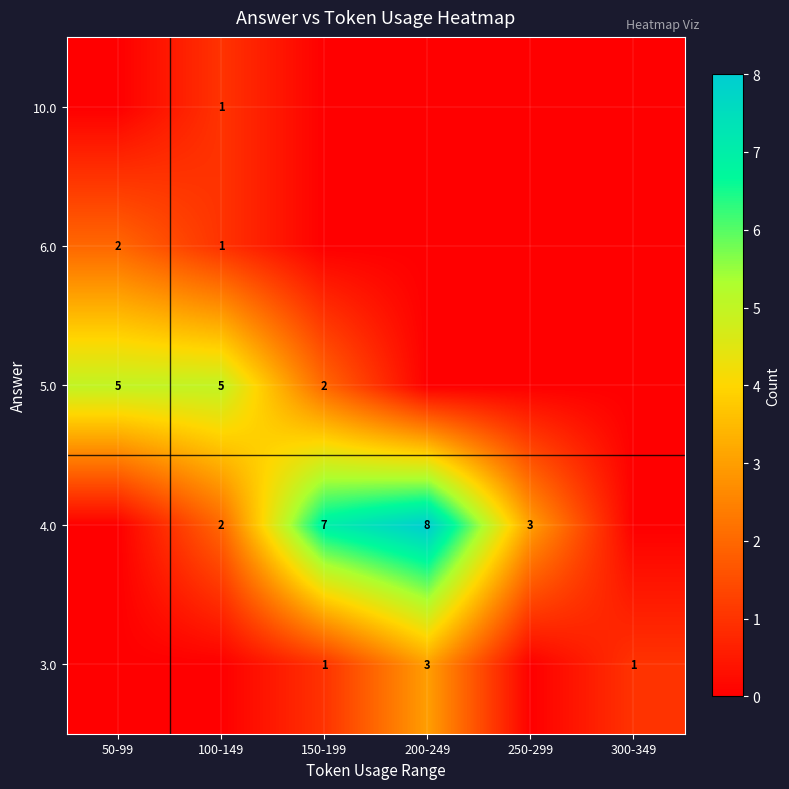

What is the highest value of the row_0 series?

3